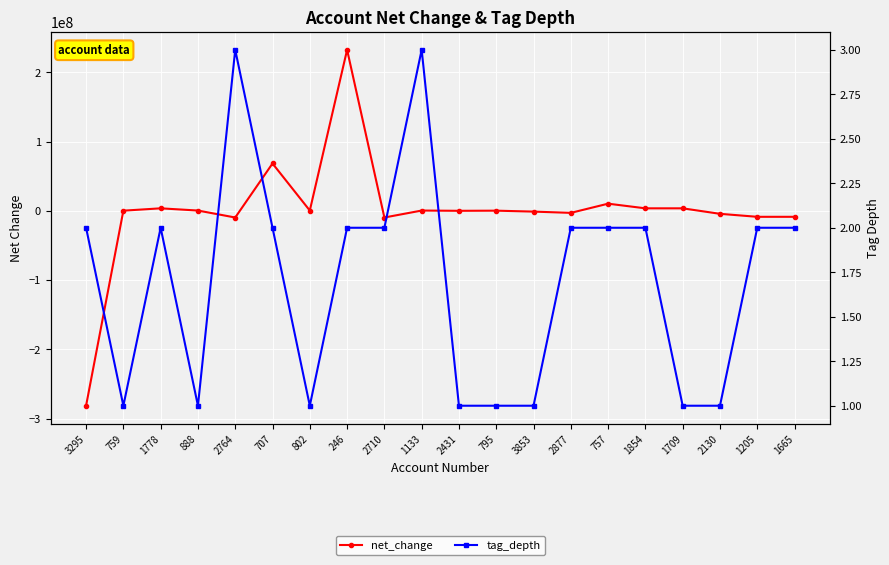

Rank the series by their maximum value, from lowest to highest.

tag_depth, net_change